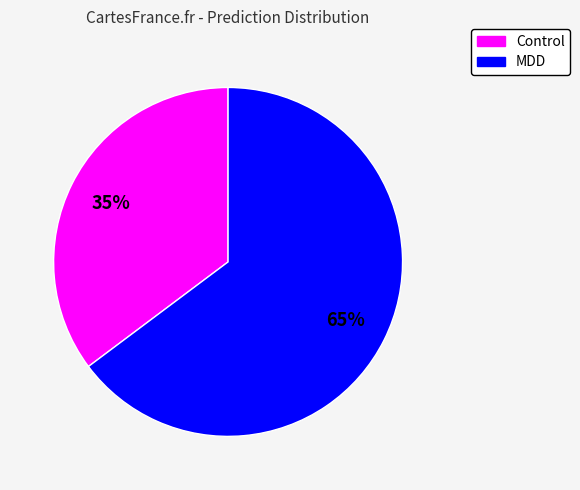

Rank the categories by value from highest to lowest.

MDD, Control